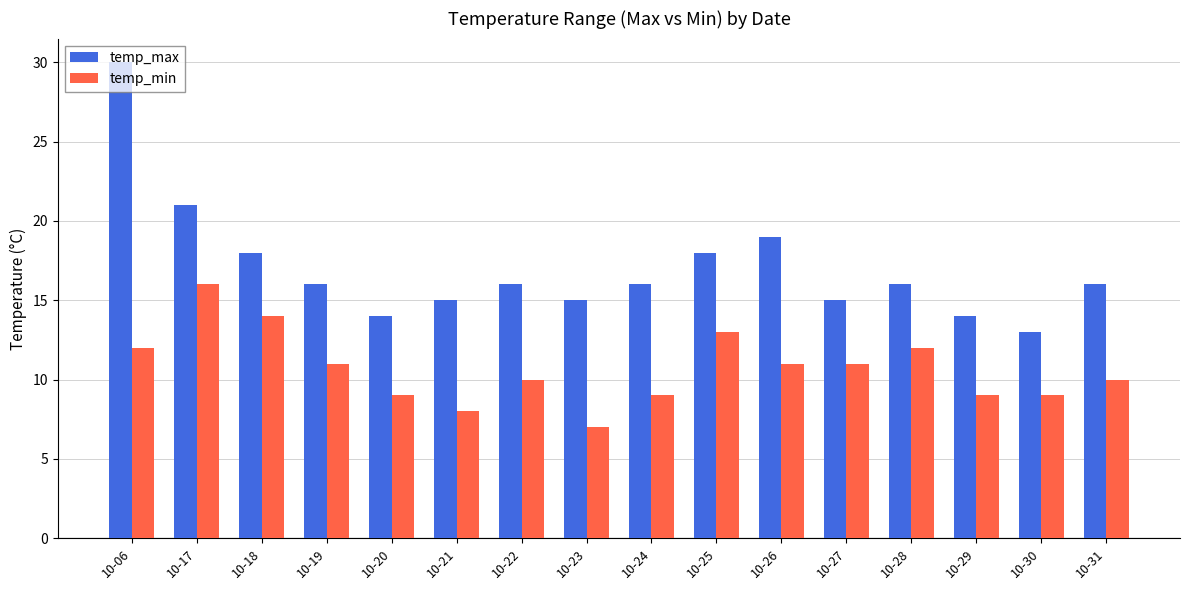

What is the sum of all temp_max values?

272